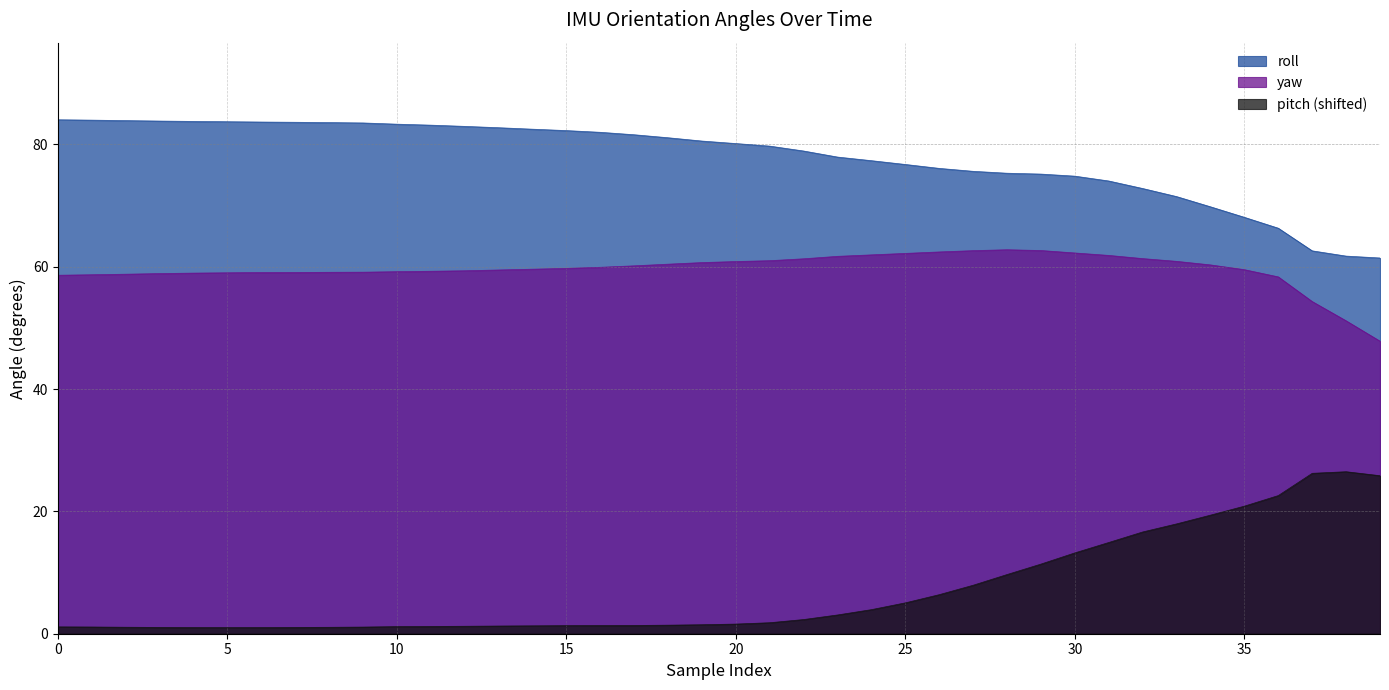

At which label does yaw reach its minimum?

39